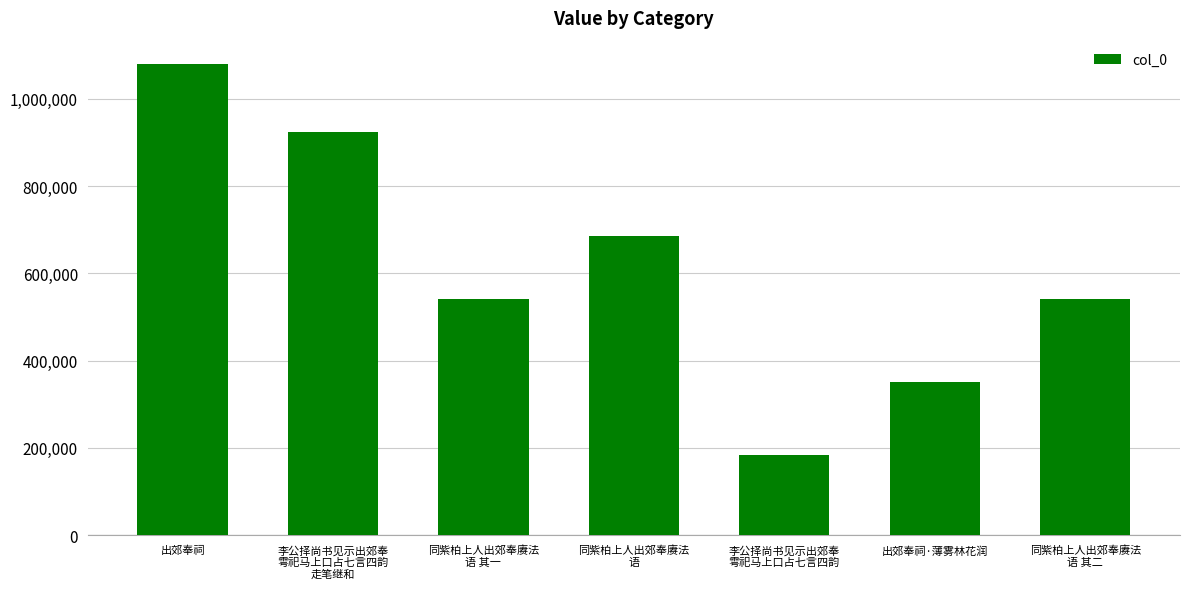

What is the change in value from 出郊奉祠 to 出郊奉祠·薄雾林花润?

-727749